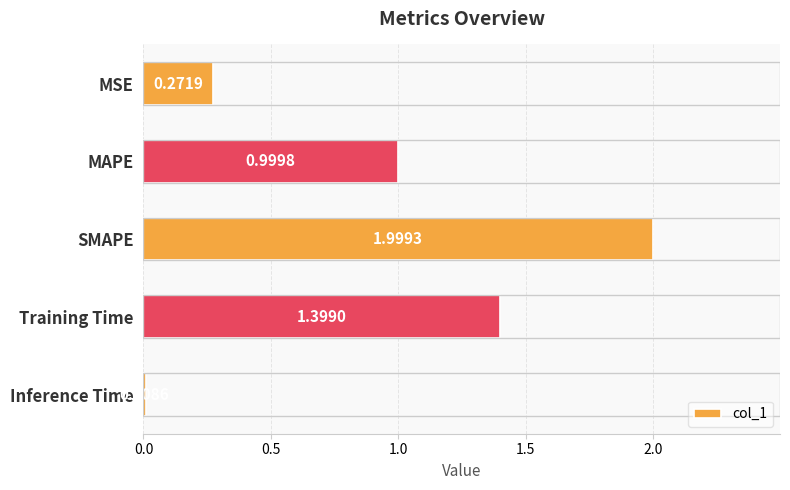

Between SMAPE and Inference Time, which is larger?

SMAPE